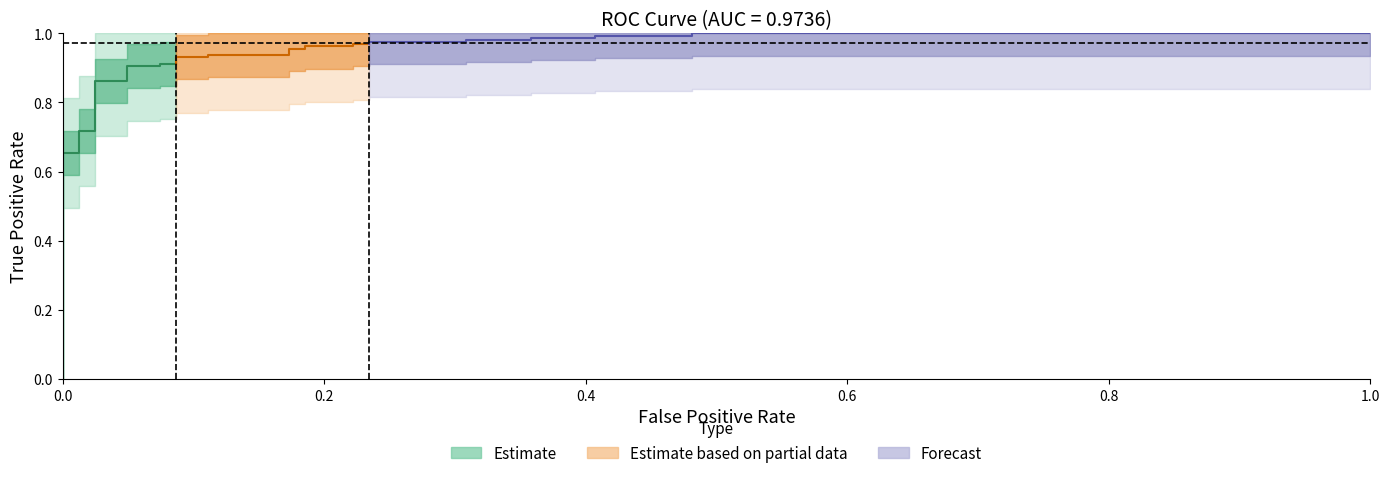

True or false: tpr and fpr intersect in this chart.

False